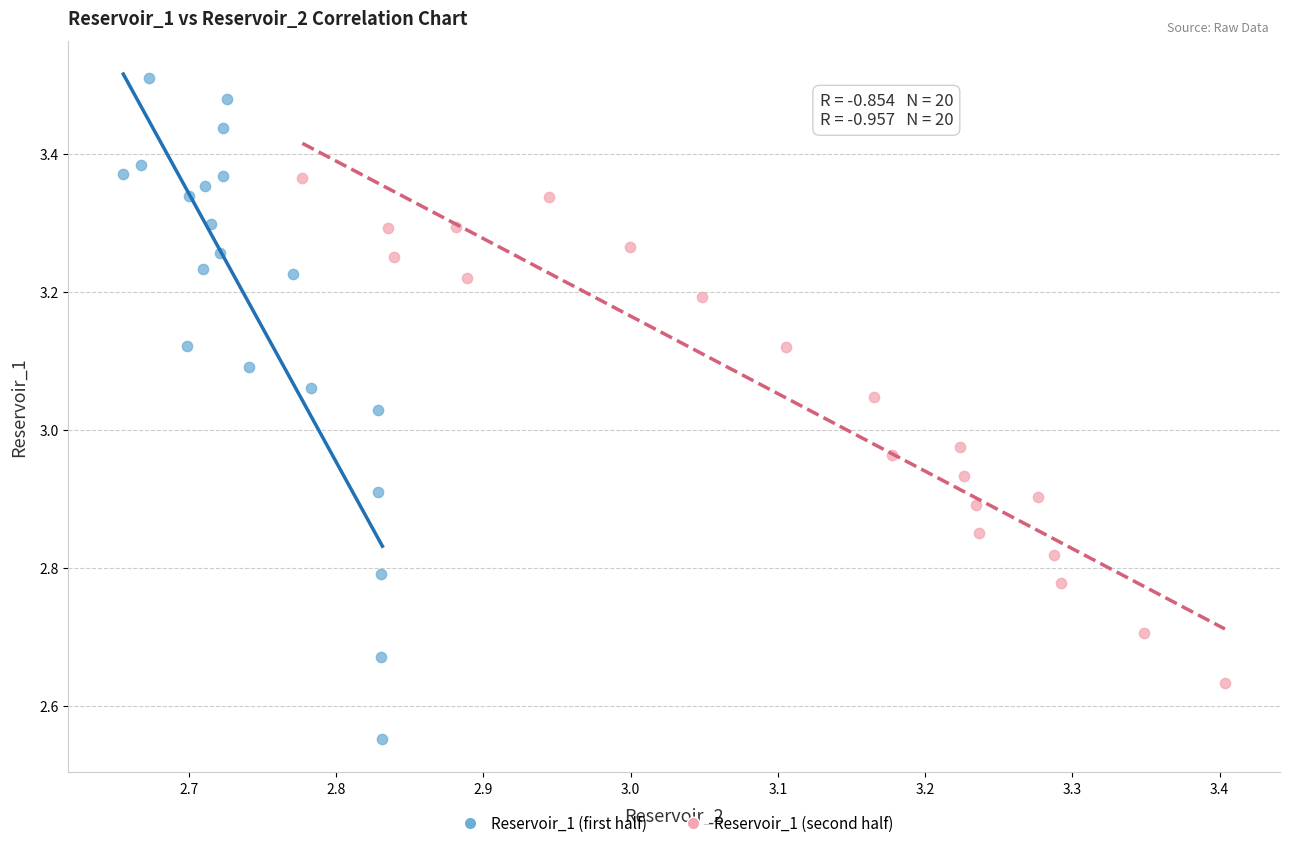

Which series has the largest Y range (max minus min)?

Reservoir_1 (first half)